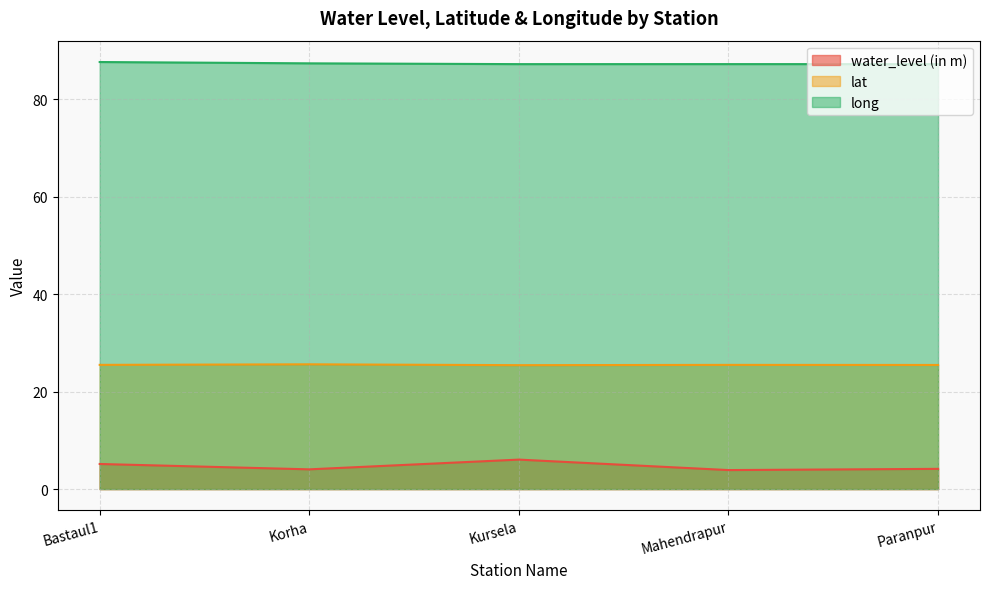

True or false: long and lat intersect in this chart.

False